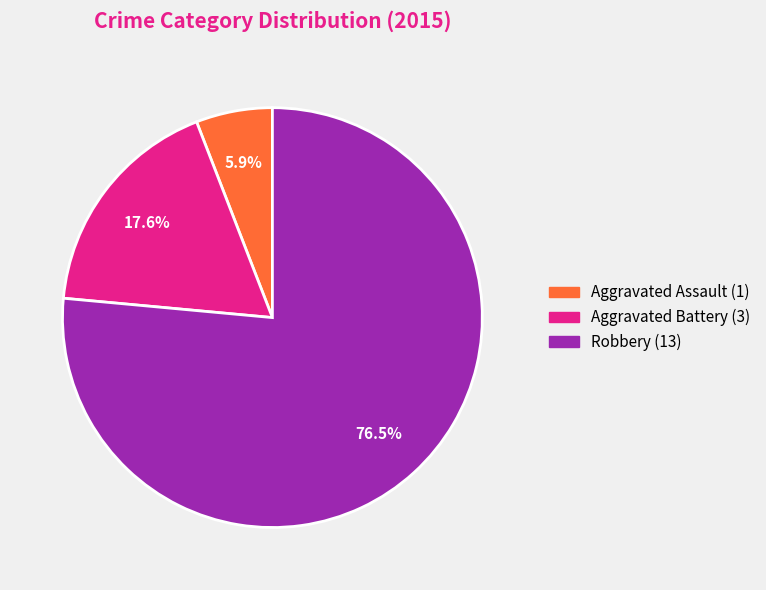

Rank the categories by value from highest to lowest.

Robbery, Aggravated Battery, Aggravated Assault